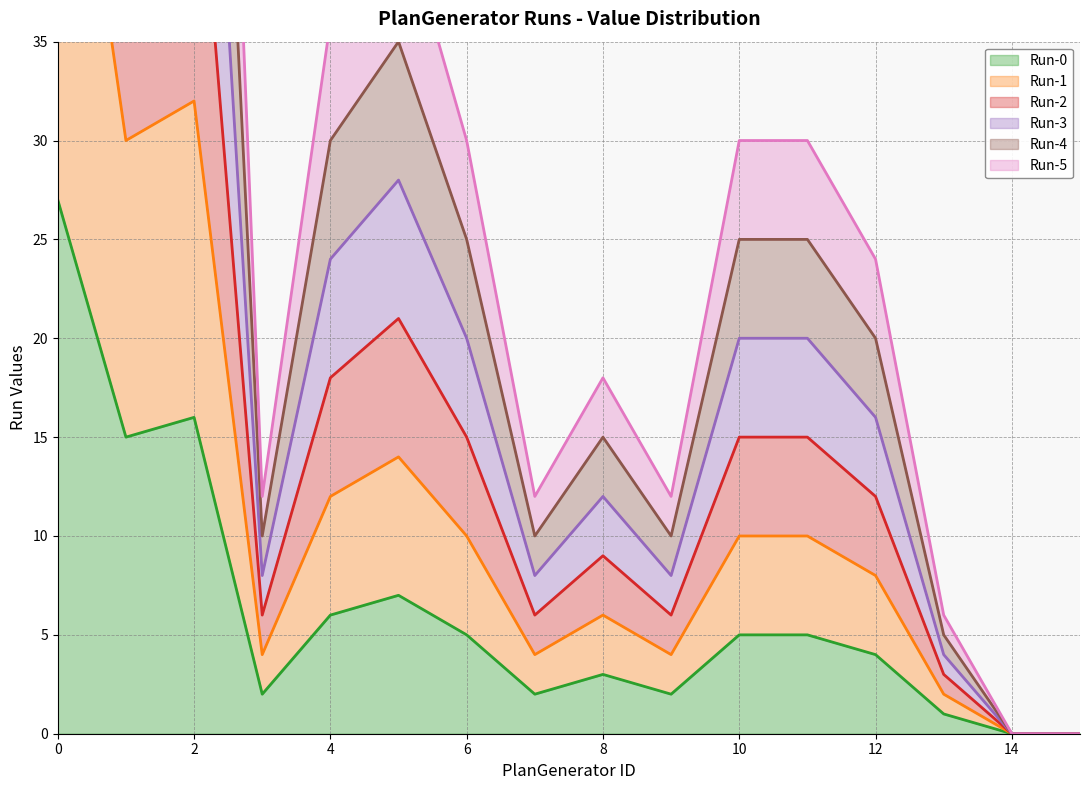

How many series are shown in this chart?

6